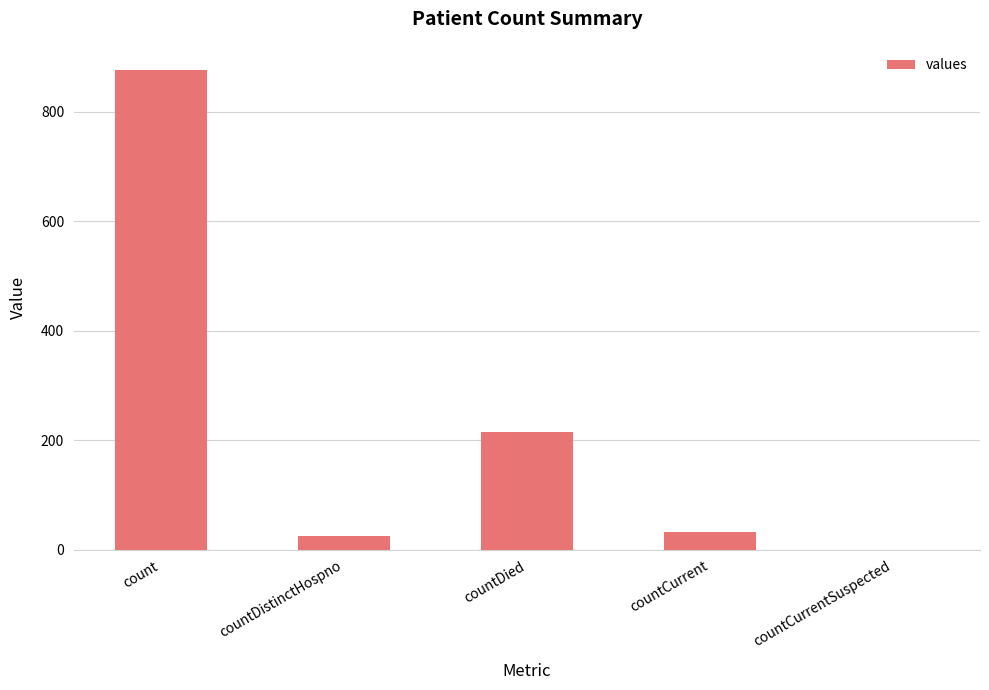

The chart shows a value of 215 at countDied. True or false?

True